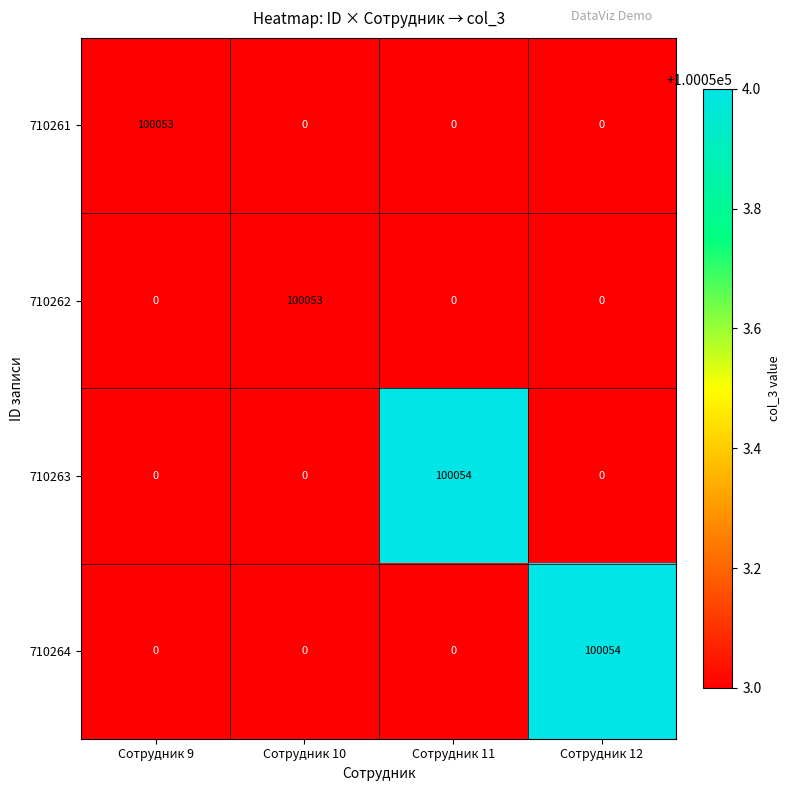

The 710263 series shows 0 at Сотрудник 11. True or false?

True